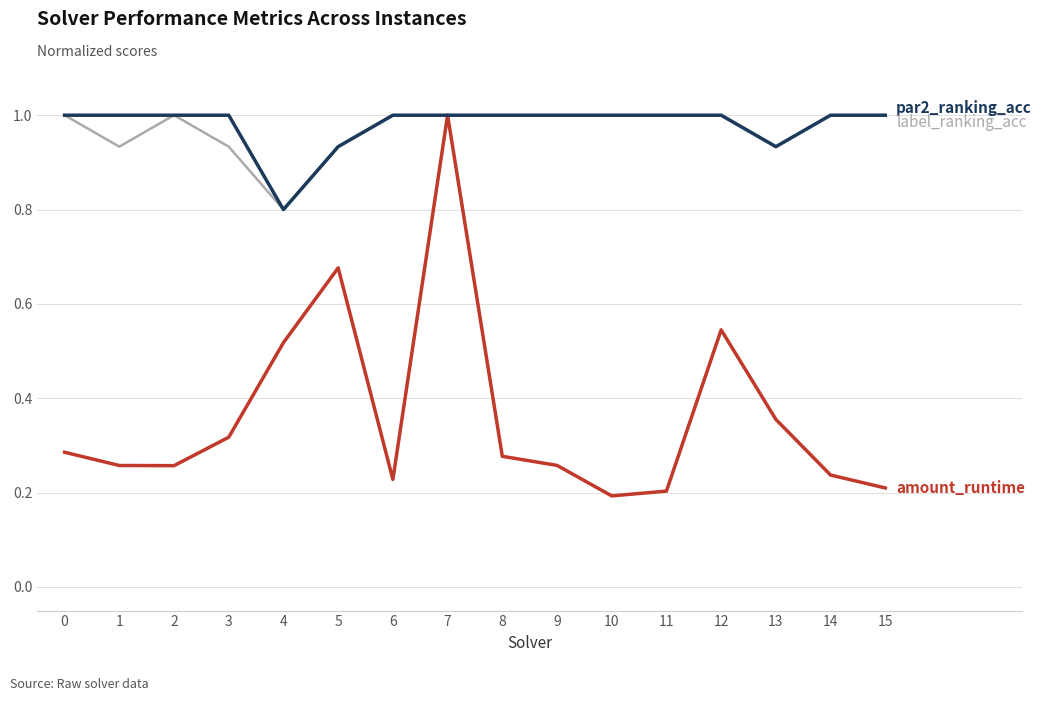

At which category is the sum across all series the highest?

7